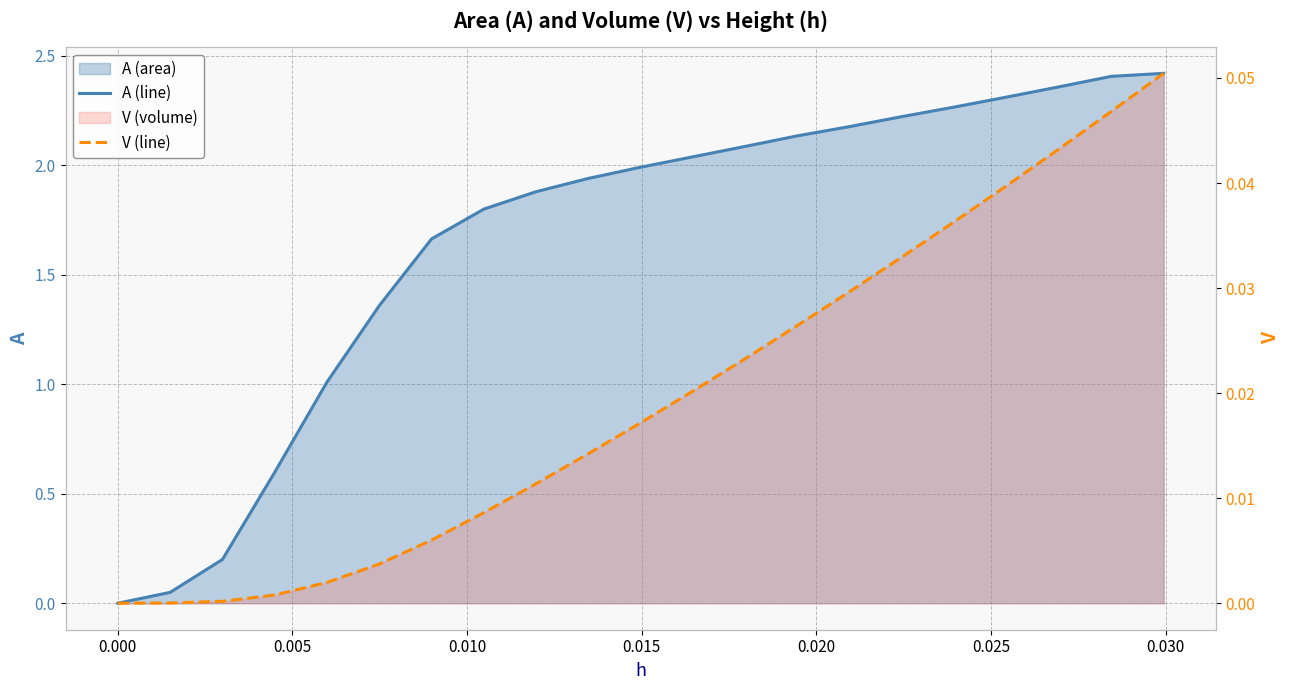

What is the difference between the maximum and second lowest values in the V (line) series?

0.1